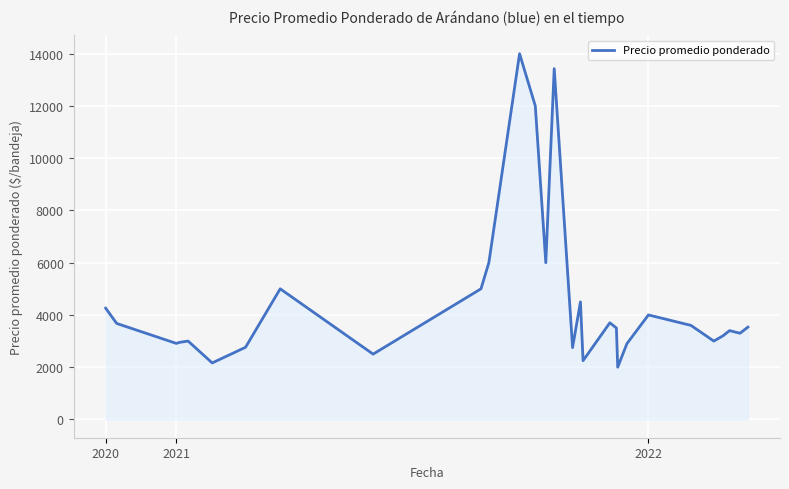

What is the difference between the maximum and minimum values?

12000.0